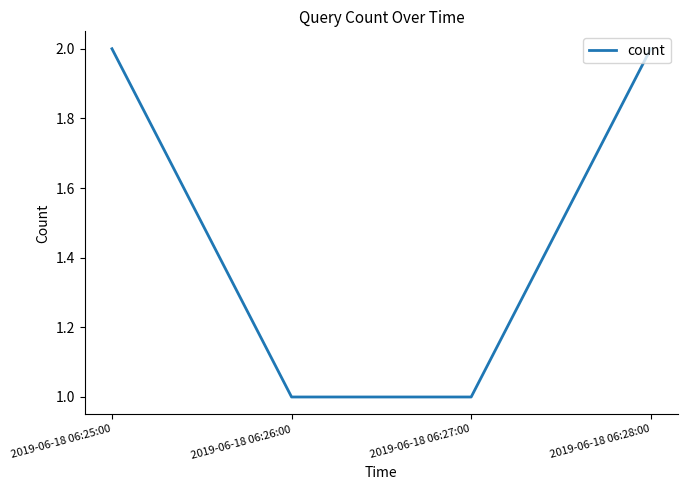

What is the minimum value shown in the chart?

1